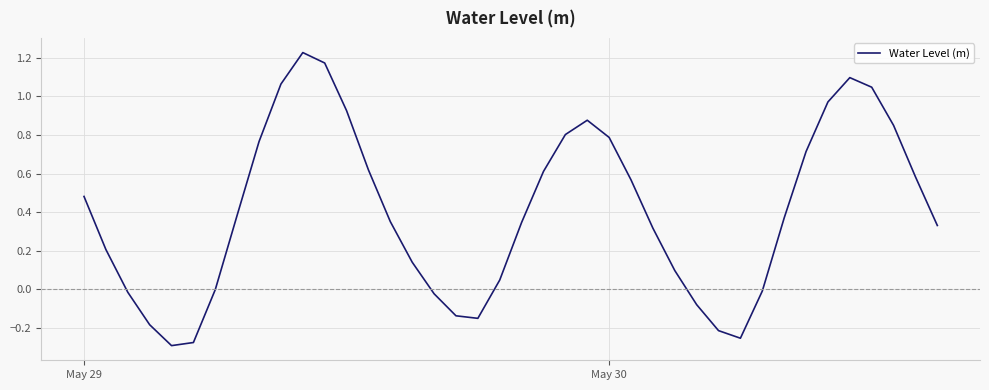

What is the difference between the maximum and minimum values?

1.5